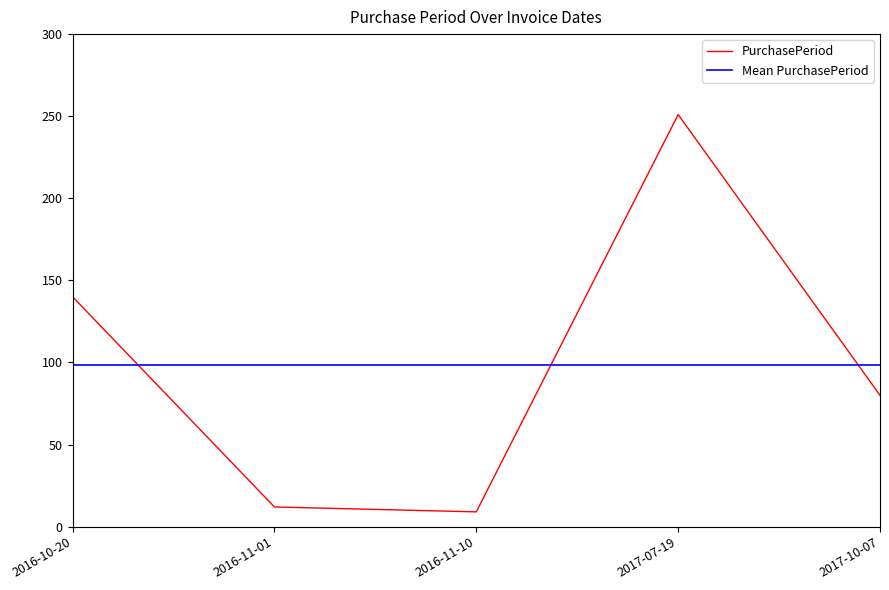

At which category is the sum across all series the highest?

2017-07-19